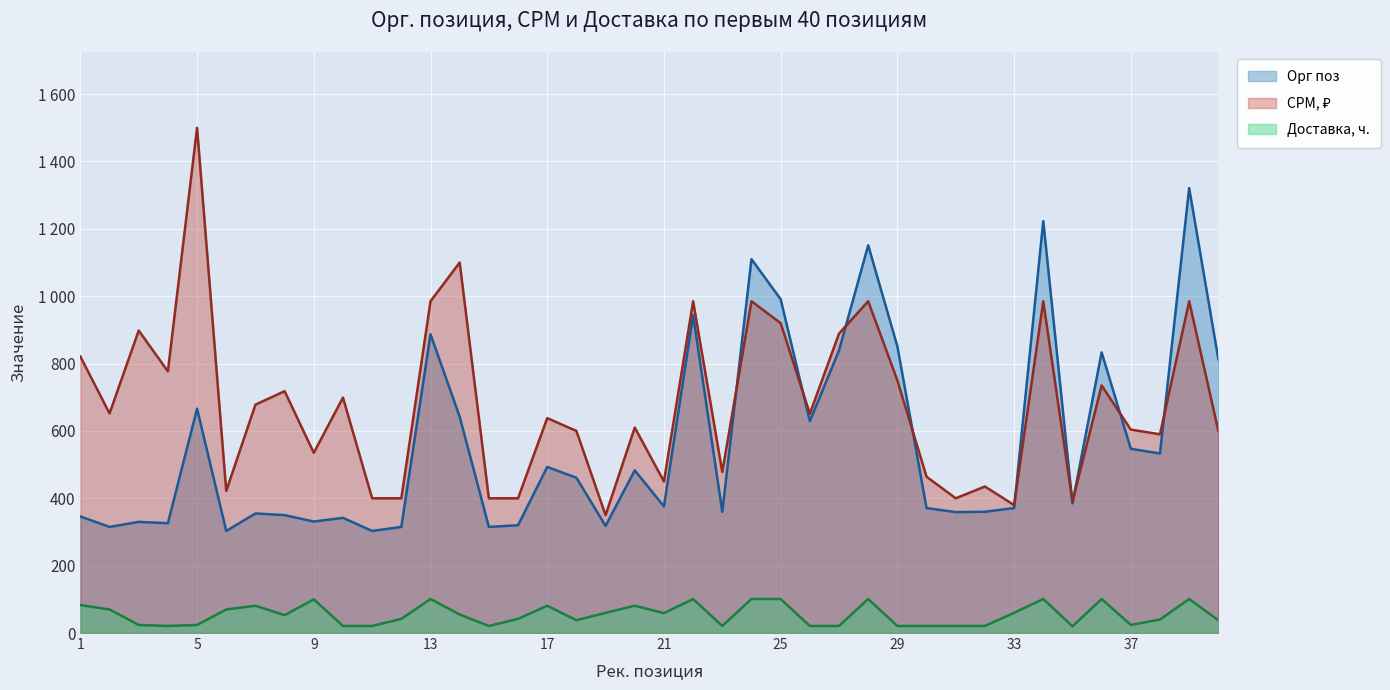

In Орг поз, how many points are lower than both neighbors (excluding endpoints)?

13